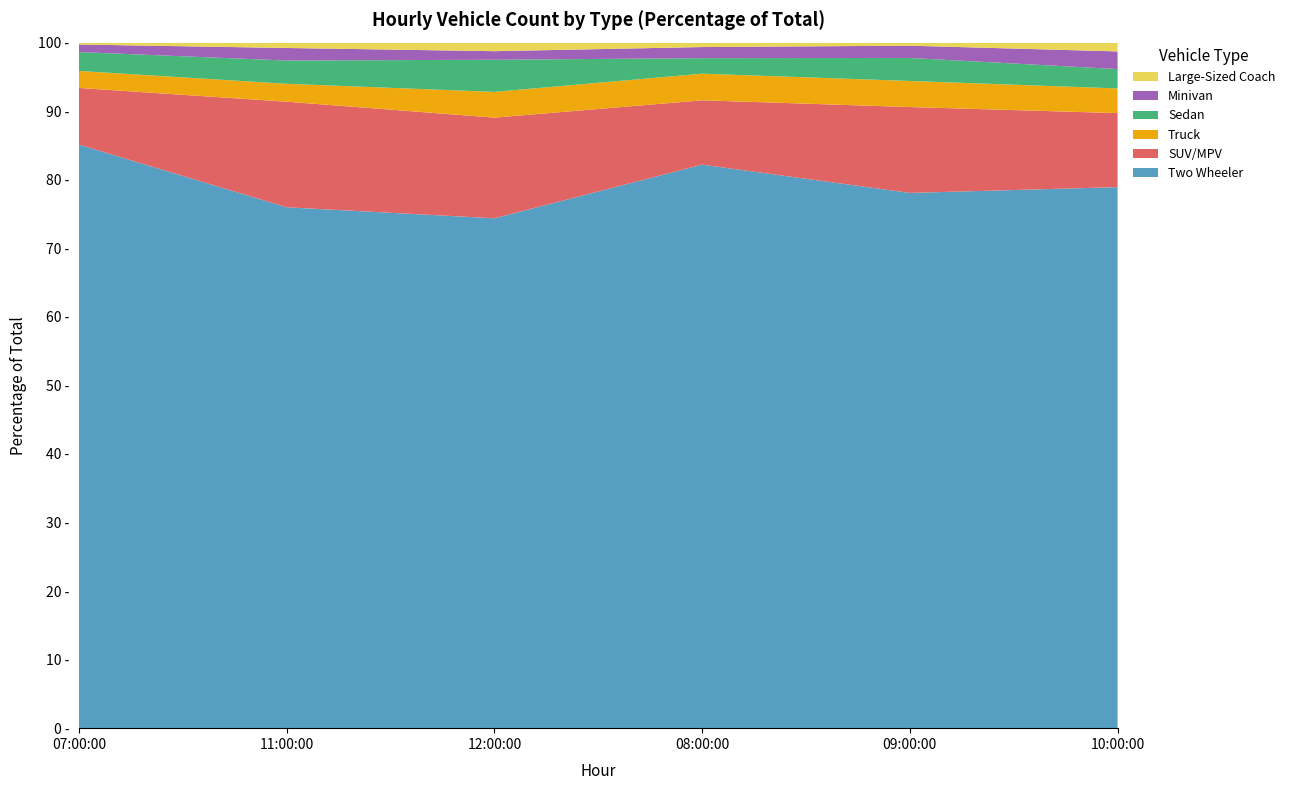

Reading right to left, transcribe all the data shown in this chart.

Two Wheeler: 10:00:00=307	09:00:00=349	08:00:00=254	12:00:00=238	11:00:00=291	07:00:00=309
SUV/MPV: 10:00:00=42	09:00:00=56	08:00:00=29	12:00:00=47	11:00:00=59	07:00:00=30
Truck: 10:00:00=14	09:00:00=17	08:00:00=12	12:00:00=12	11:00:00=10	07:00:00=9
Sedan: 10:00:00=11	09:00:00=15	08:00:00=7	12:00:00=15	11:00:00=13	07:00:00=10
Minivan: 10:00:00=10	09:00:00=8	08:00:00=5	12:00:00=4	11:00:00=7	07:00:00=4
Large-Sized Coach: 10:00:00=5	09:00:00=2	08:00:00=2	12:00:00=4	11:00:00=3	07:00:00=1